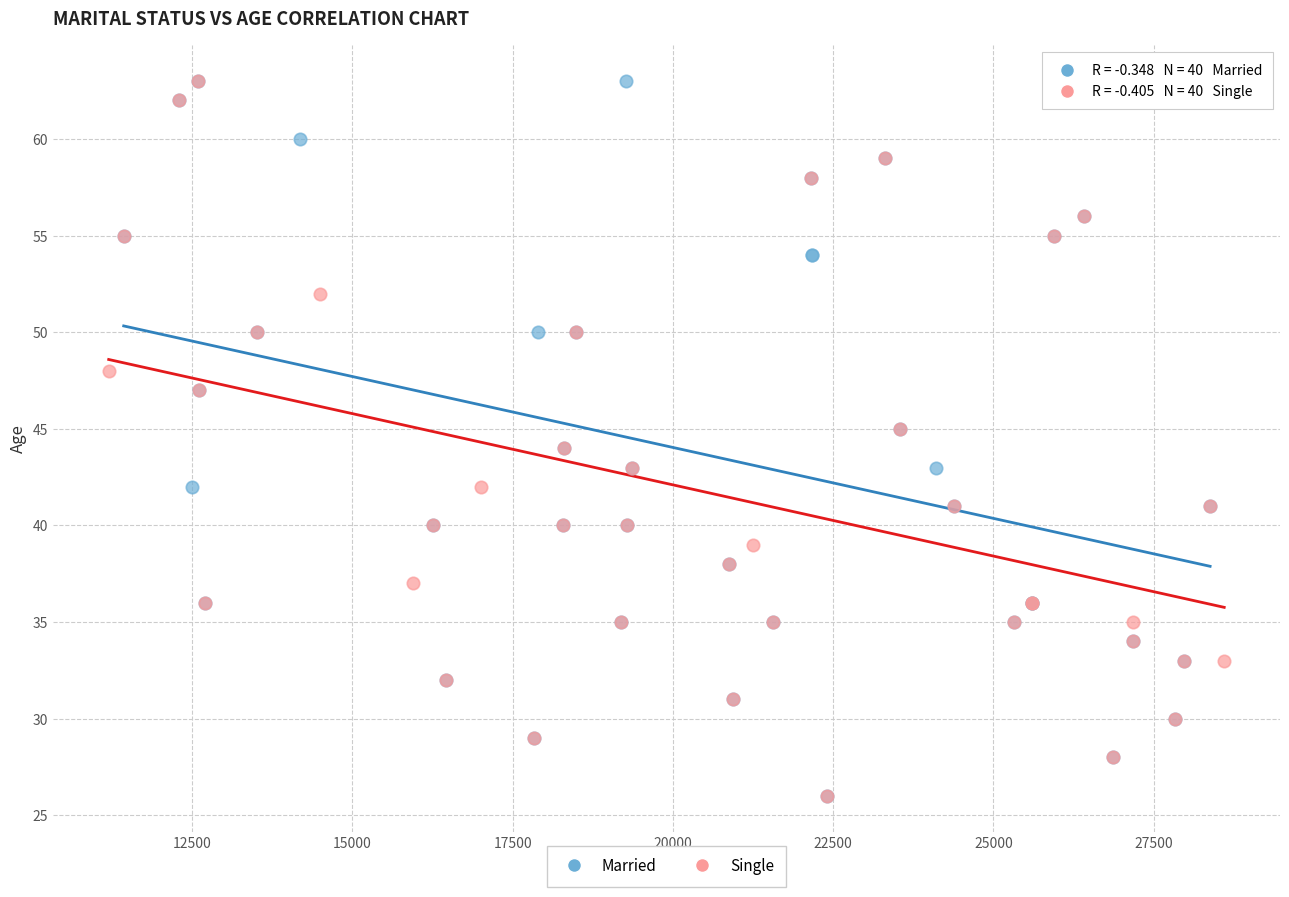

What are all the series names shown in the legend?

Married, Single